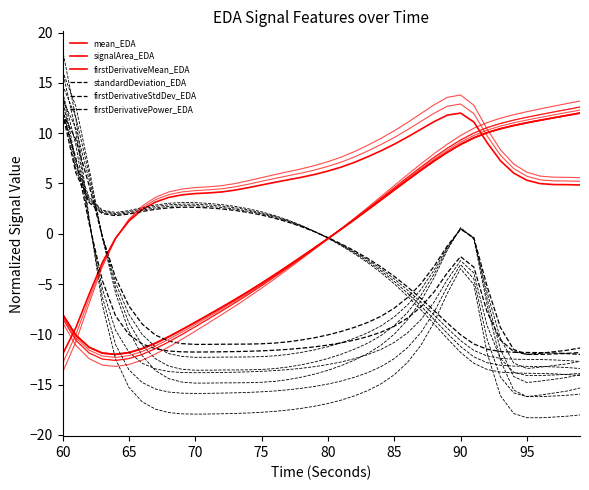

Is the value of signalArea_EDA at 16 greater than the value of standardDeviation_EDA at 12?

No